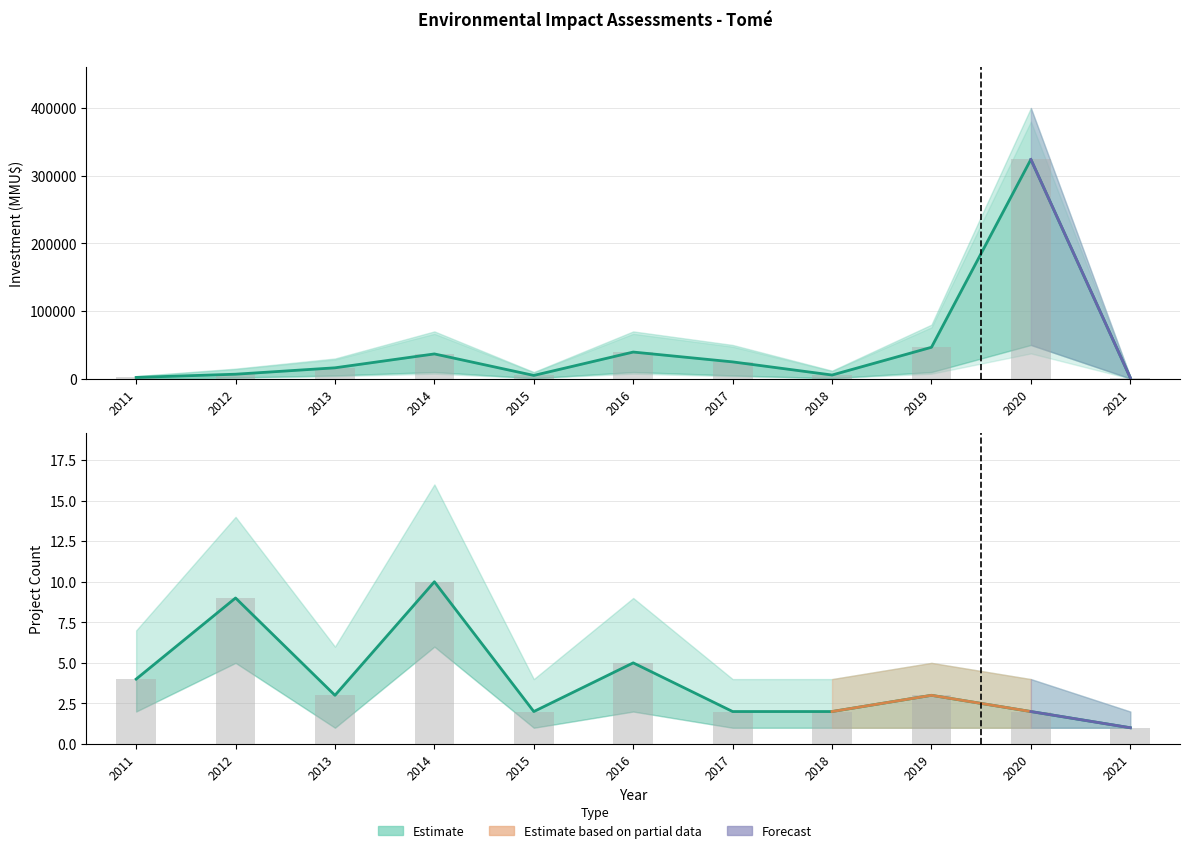

What is the sum of all Observed values?

43